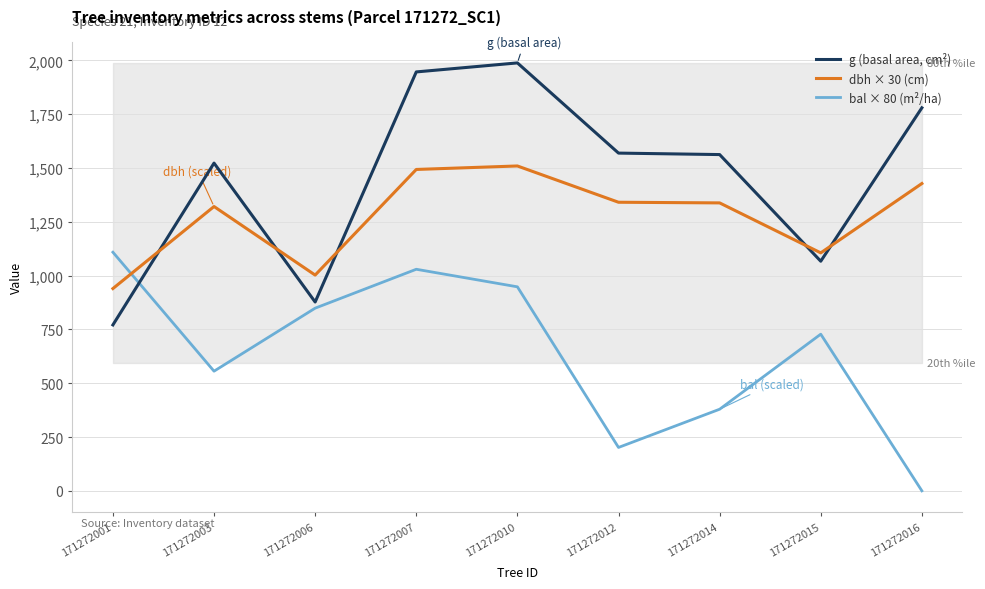

Where is the first local minimum for g (basal area, cm²)?

171272006